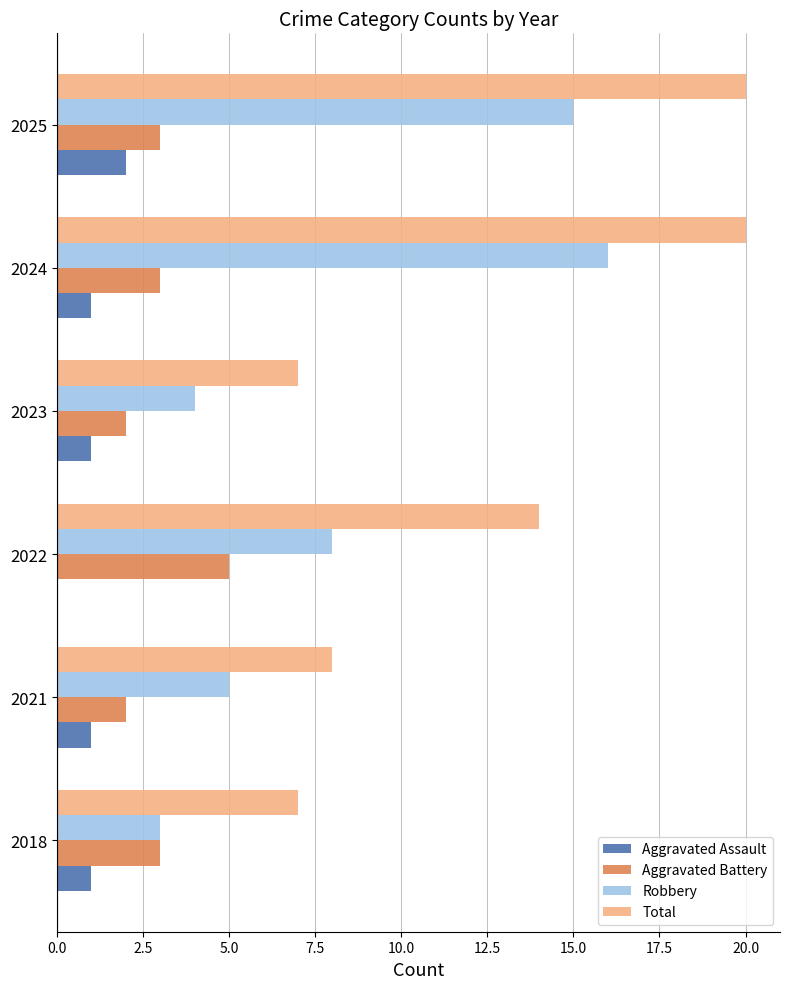

True or false: Aggravated Battery has a value of 3 at 2021.

False